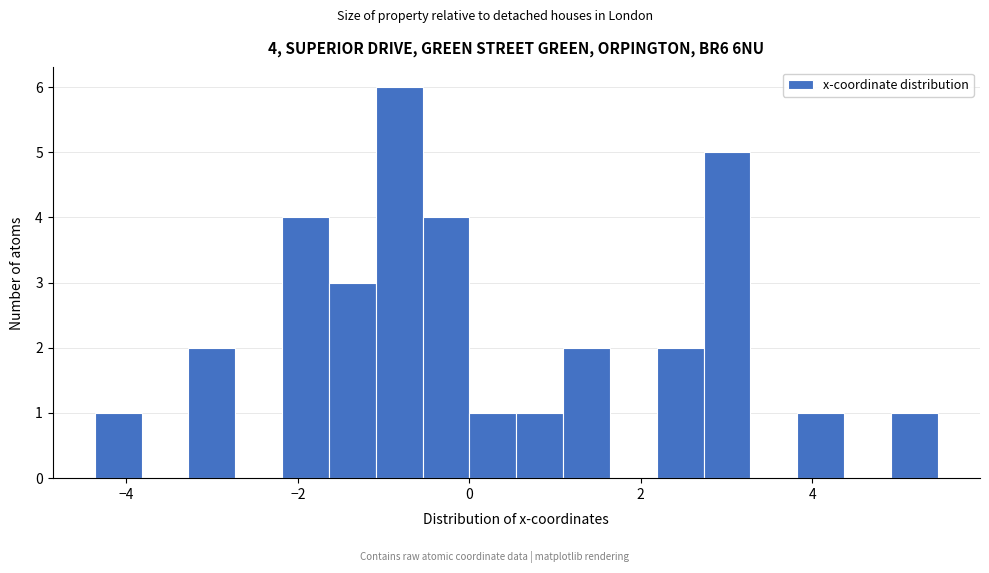

Around what value on the x-axis is the tallest bar? Give the approximate position of its centre, as read against the axis.

-0.8